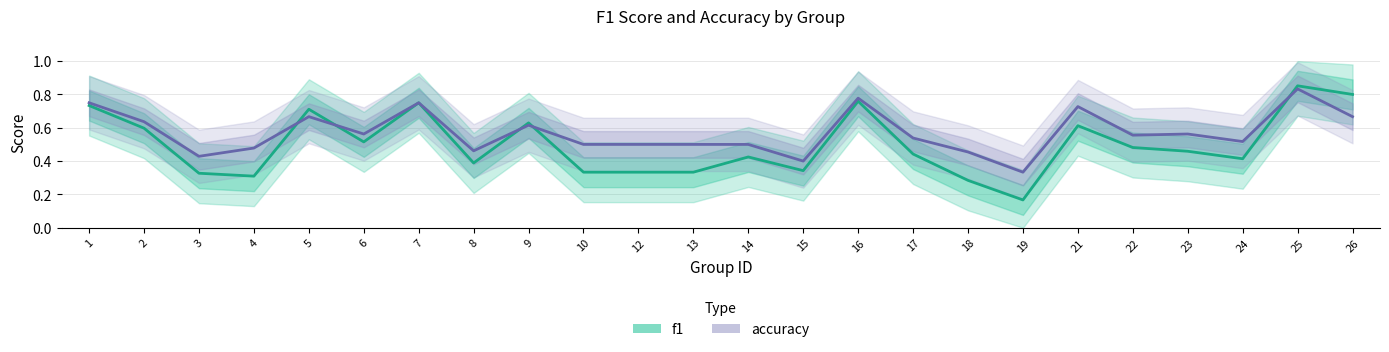

What is the difference between the maximum and minimum values in the accuracy series?

0.5